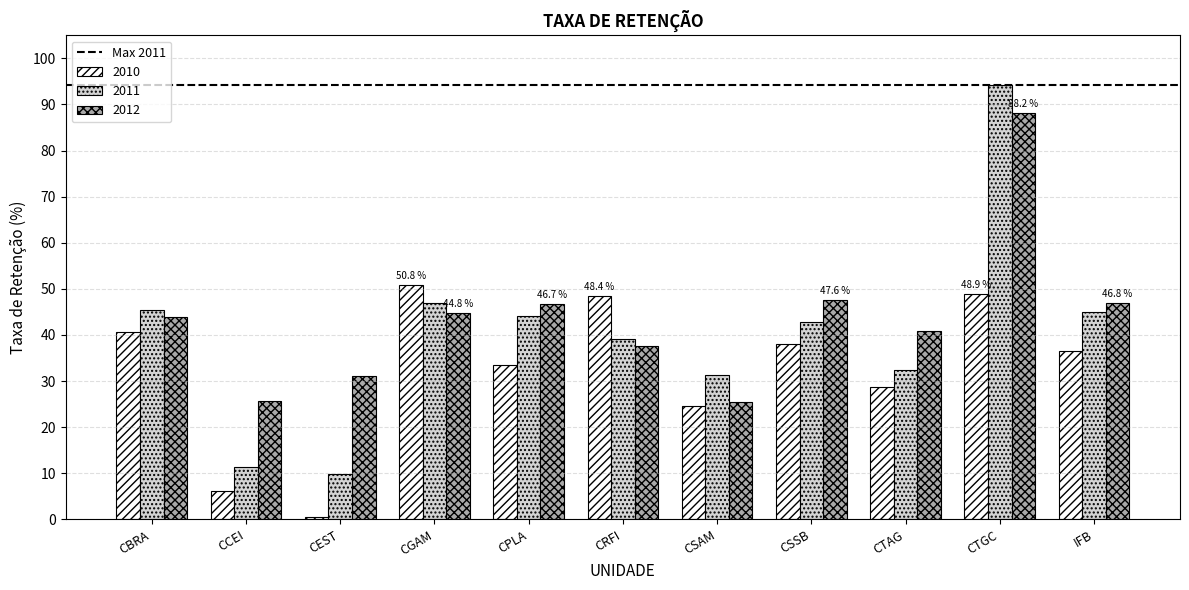

What is the label of the 10th bar from the right?

CCEI